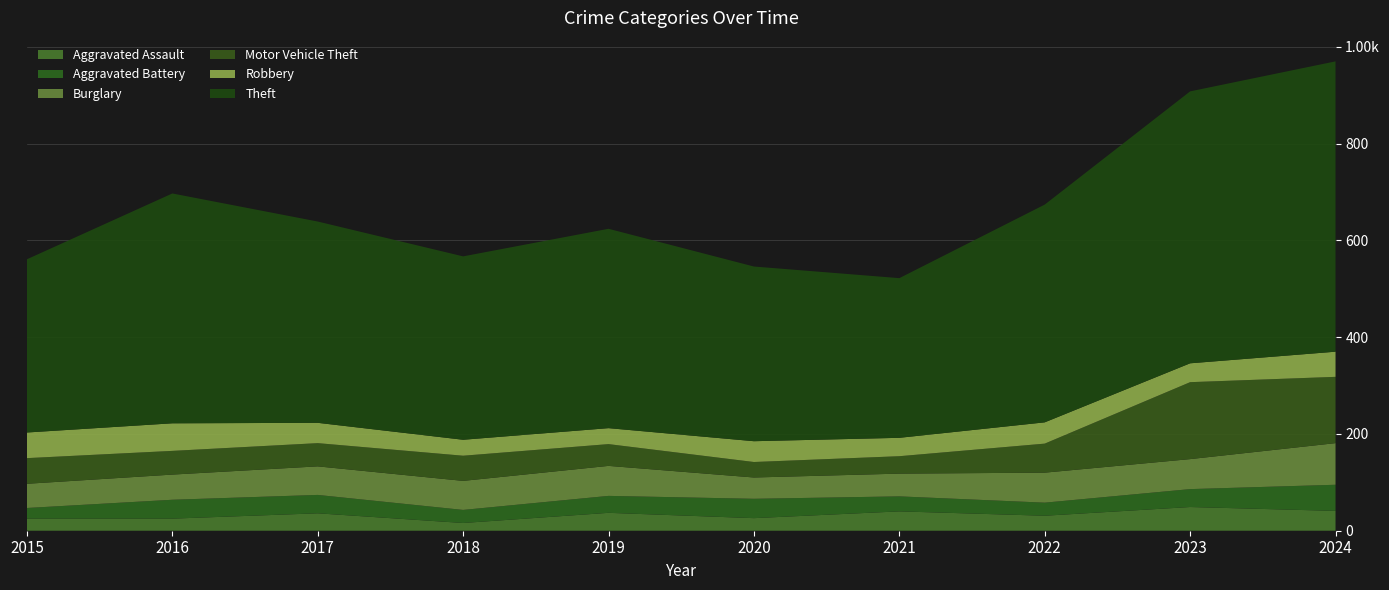

Reading left to right, list all the values displayed in this chart.

Aggravated Assault: 25	25	36	16	37	26	40	31	49	41
Aggravated Battery: 22	39	38	27	35	40	31	27	37	54
Burglary: 50	52	59	60	62	44	47	62	62	86
Motor Vehicle Theft: 53	49	48	52	45	32	36	60	159	137
Robbery: 53	57	42	33	33	43	38	44	39	52
Theft: 358	475	416	379	412	361	330	450	562	600